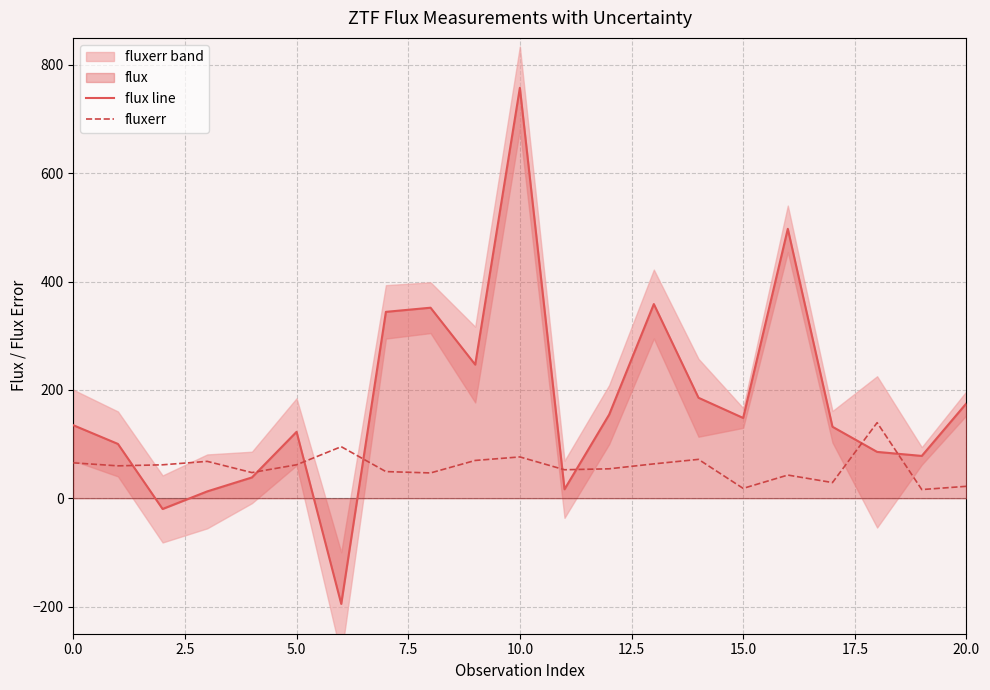

How many categories are shown in the chart?

21